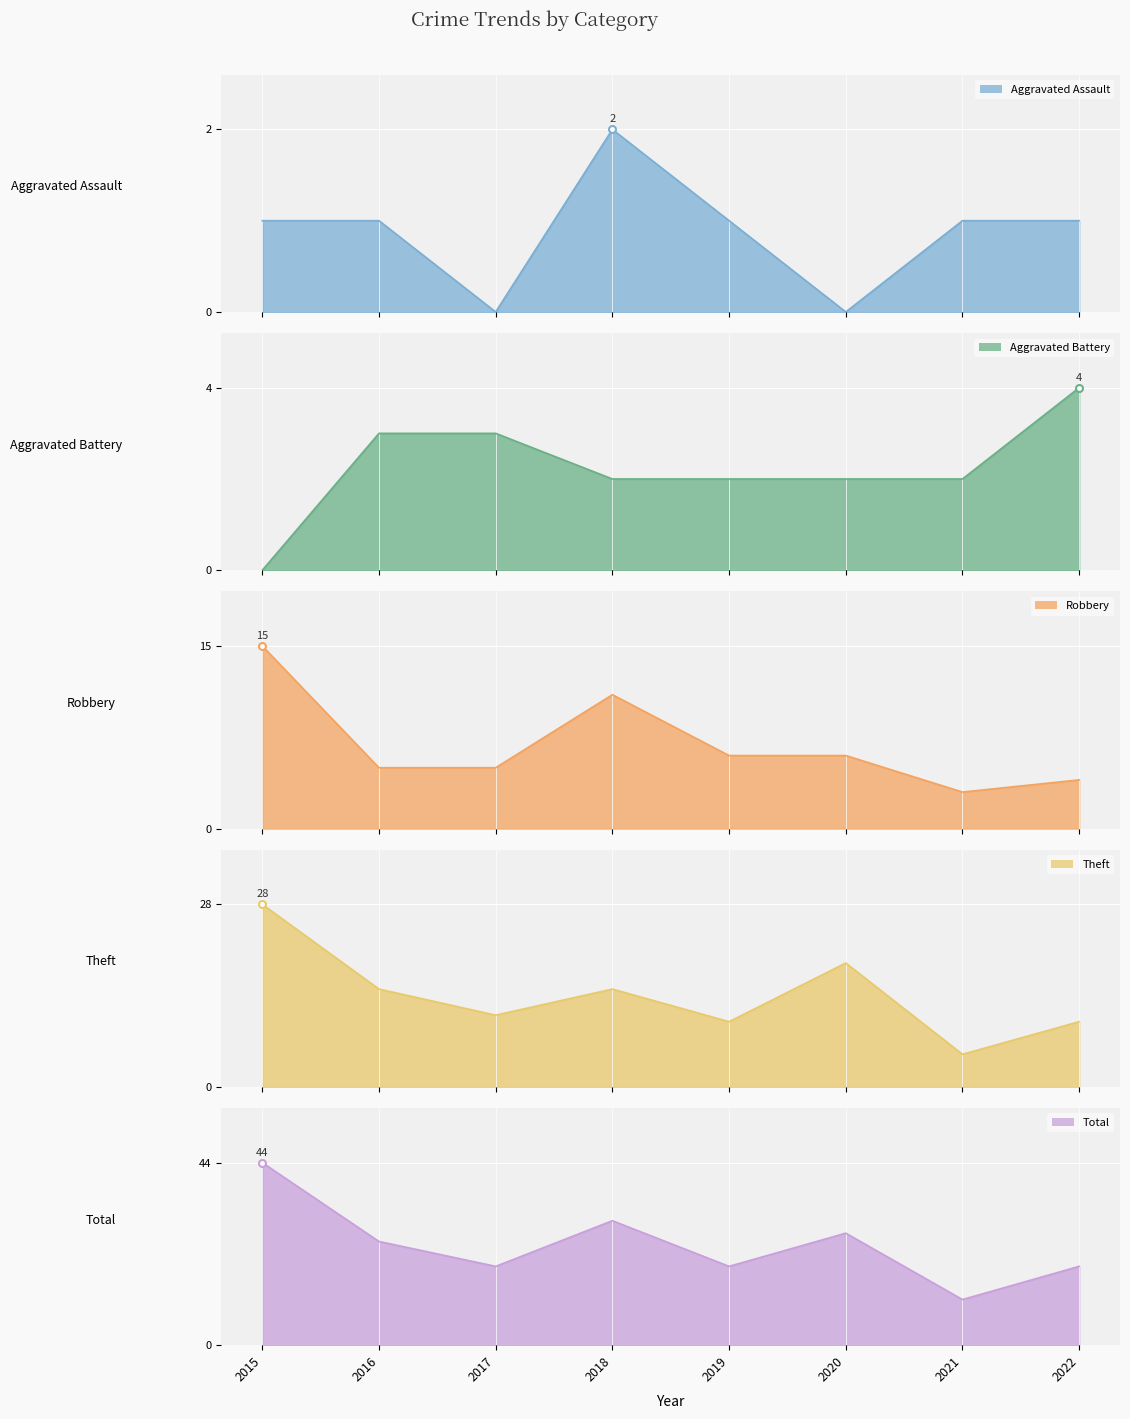

What is the sum of the Aggravated Battery values at 2022 and 2015?

4